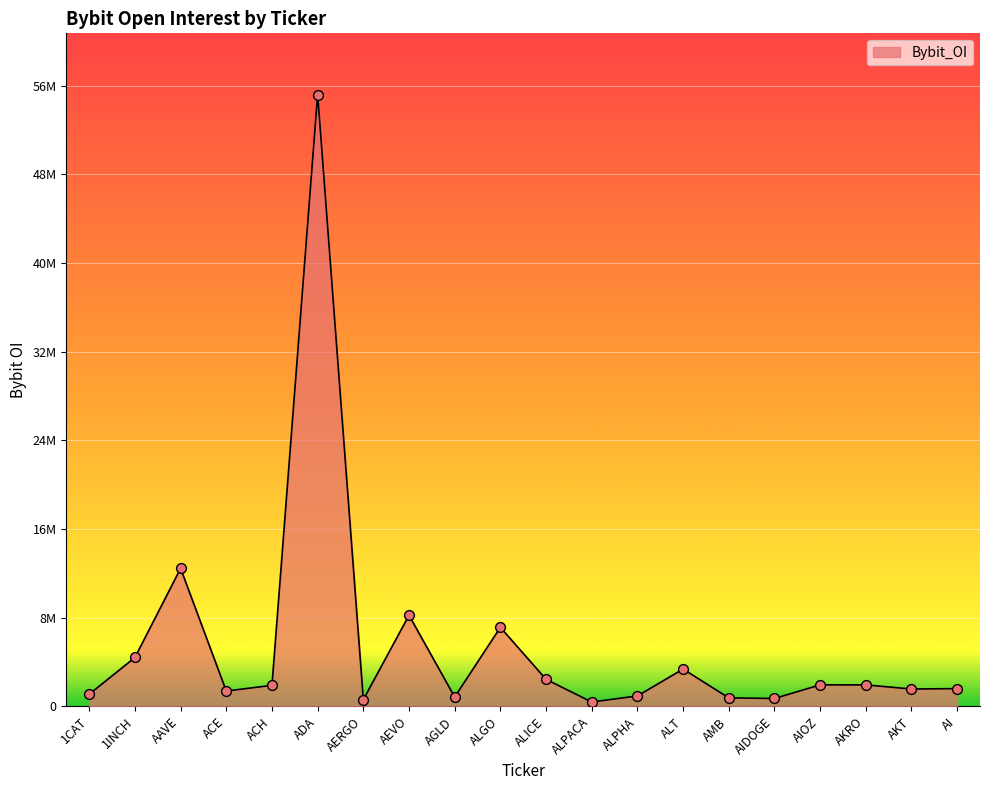

Between ALPACA and AEVO, which is larger?

AEVO